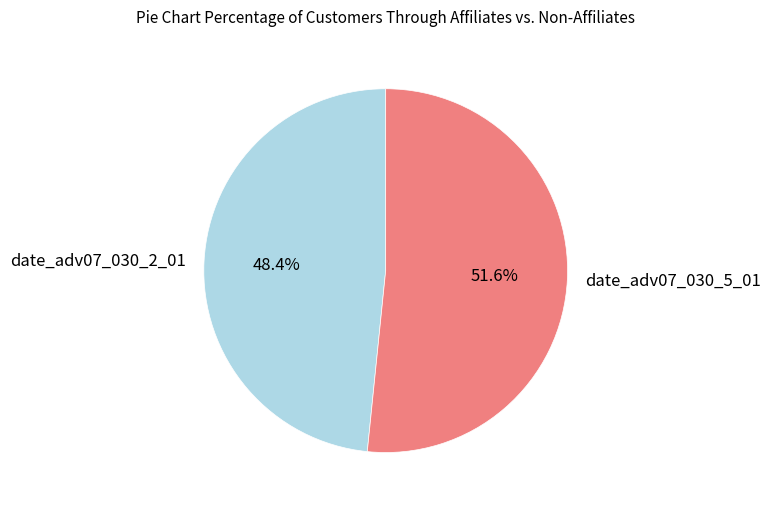

Do date_adv07_030_2_01 and date_adv07_030_5_01 together represent more than half of the pie?

Yes